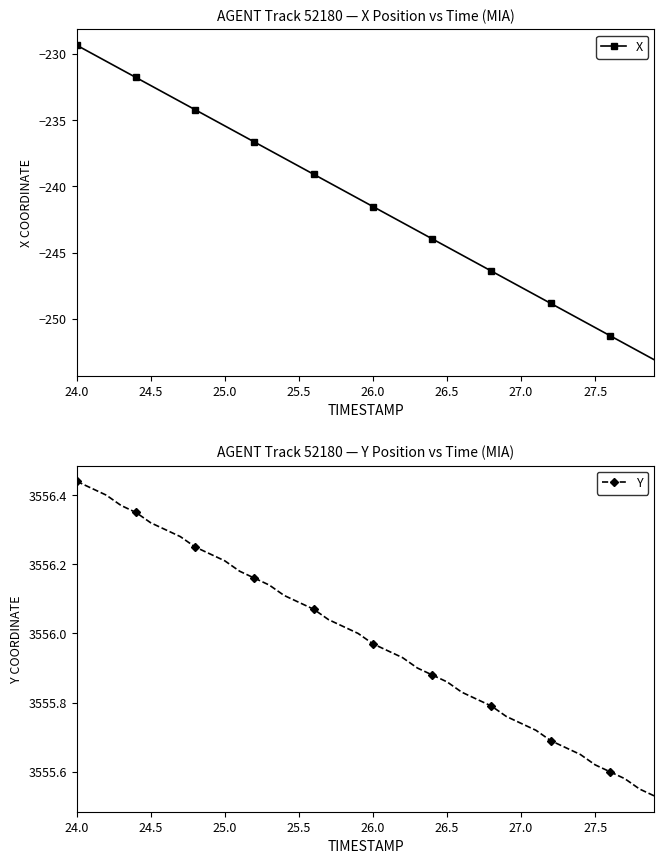

What is the minimum value shown in the chart?

-253.1